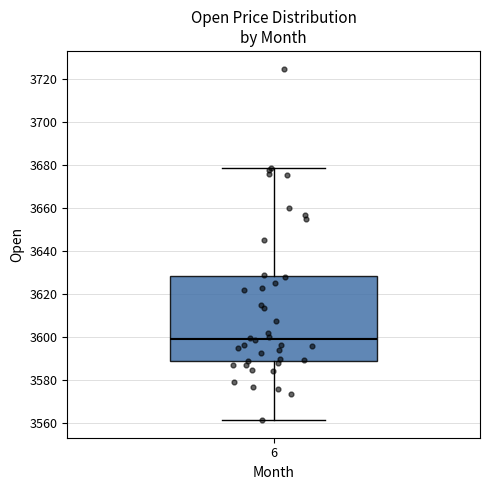

Where is the upper edge of the box at x = 6 on the y-axis? The values are not printed on the chart, so give them approximately, as read against the axis.

3628